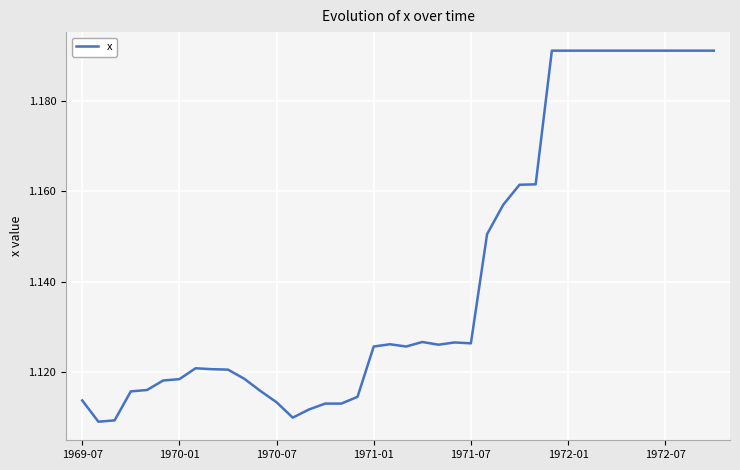

How many lines are shown in the chart?

1